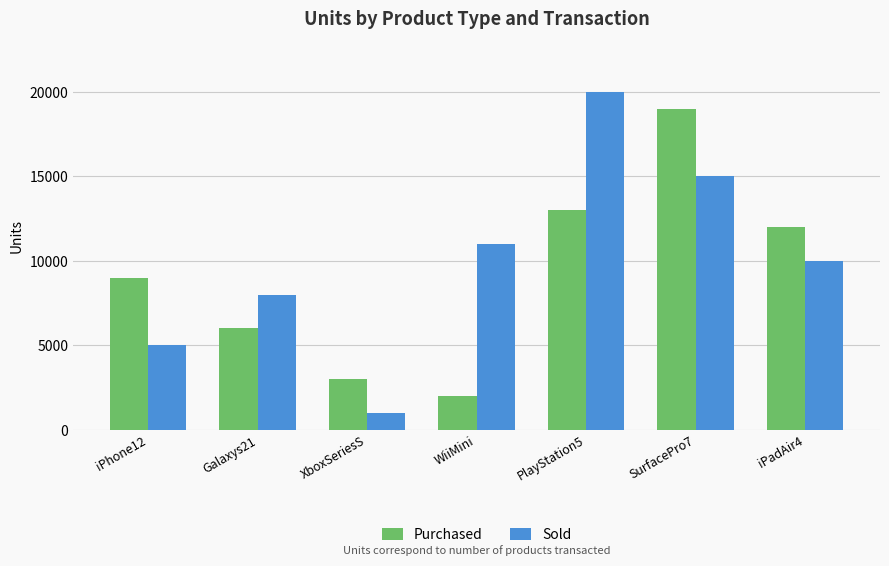

At which category is the sum across all series the highest?

SurfacePro7